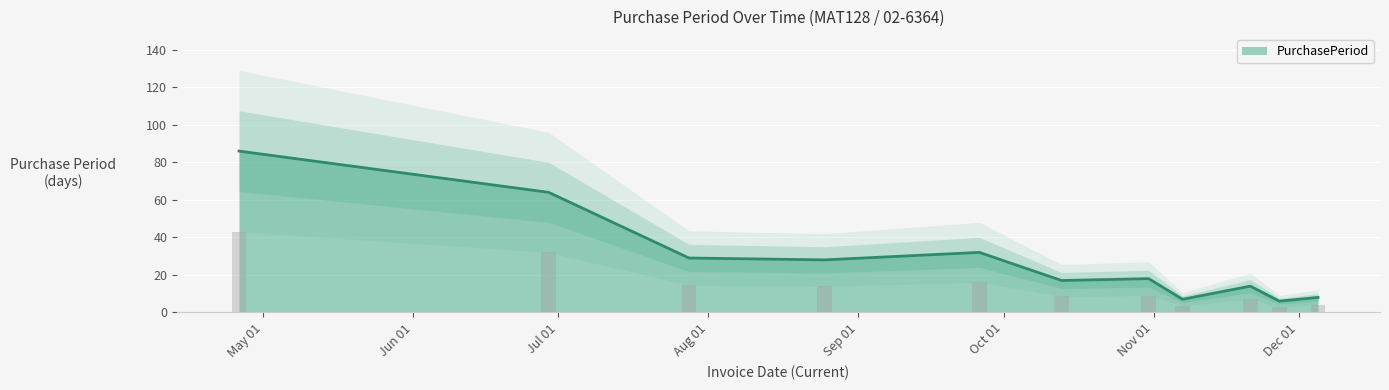

List the labels in order of value, smallest first.

2017-11-27, 2017-11-07, 2017-12-05, 2017-11-21, 2017-10-13, 2017-10-31, 2017-08-25, 2017-07-28, 2017-09-26, 2017-06-29, 2017-04-26